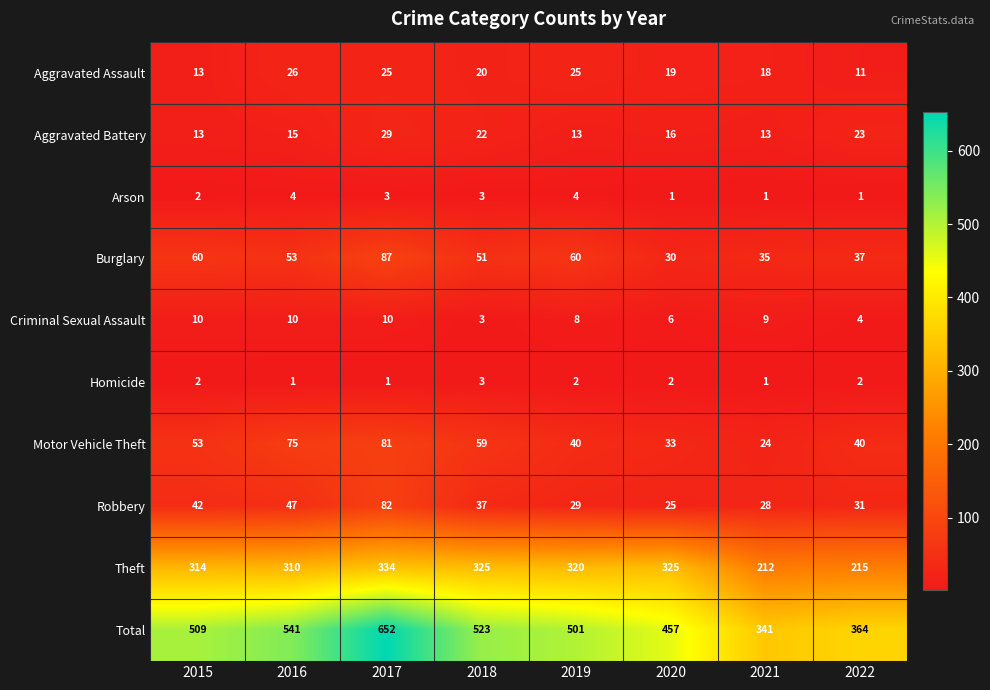

Where is Motor Vehicle Theft nearest to the value 52?

2015